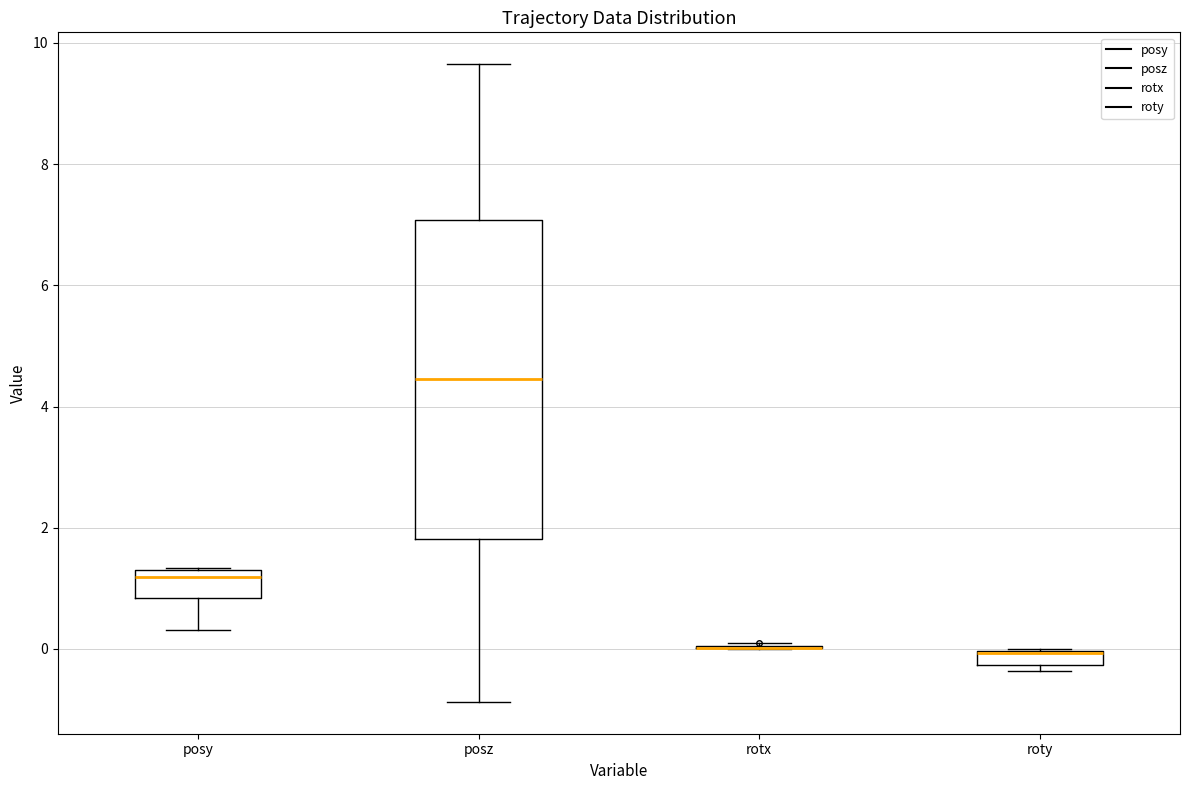

Where is the lower edge of the box for roty on the y-axis? The values are not printed on the chart, so give them approximately, as read against the axis.

-0.2